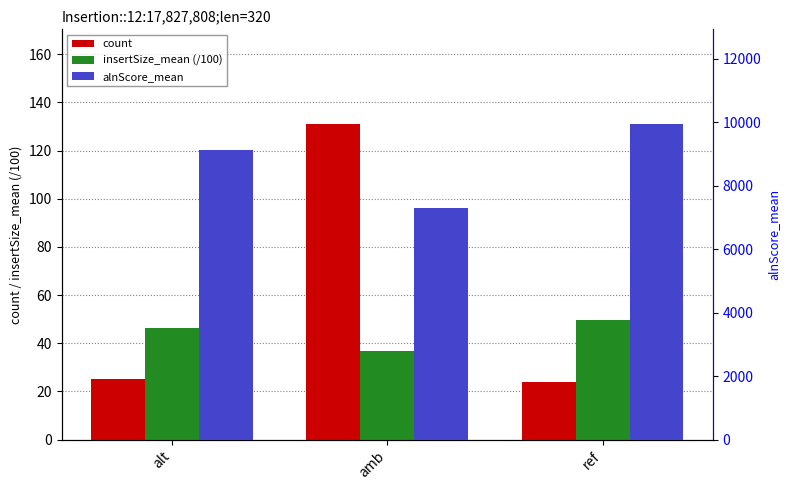

Which series has the largest total across all categories?

alnScore_mean